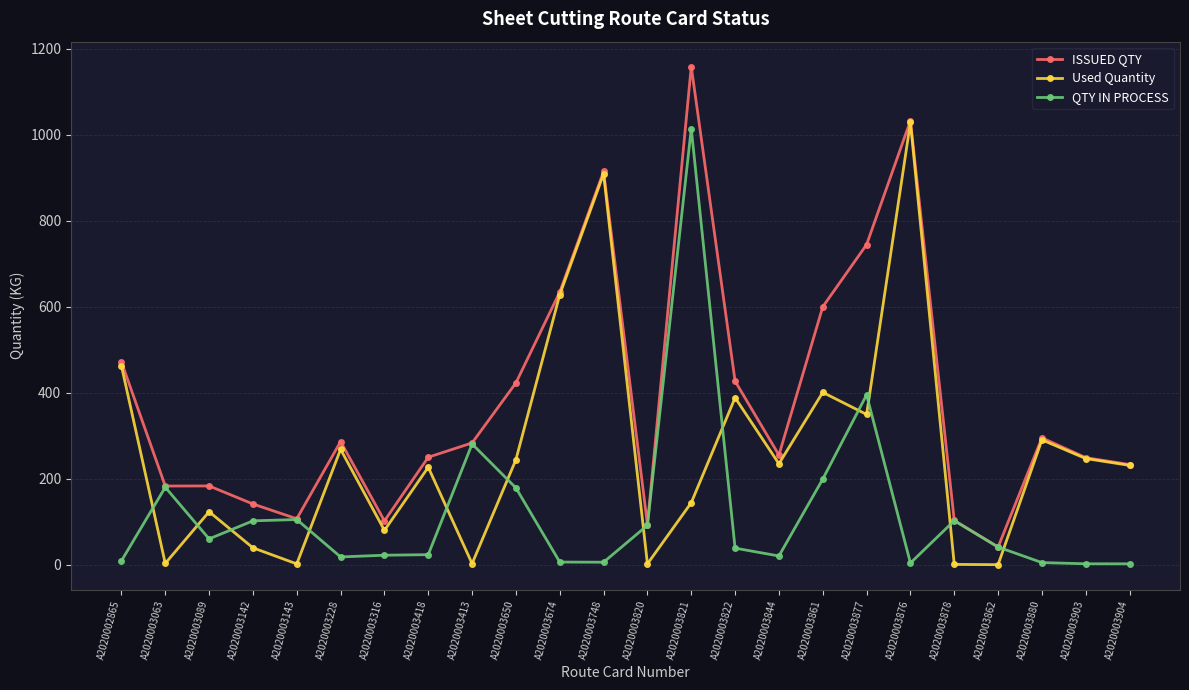

What are all the series names shown in the legend?

ISSUED QTY, Used Quantity, QTY IN PROCESS